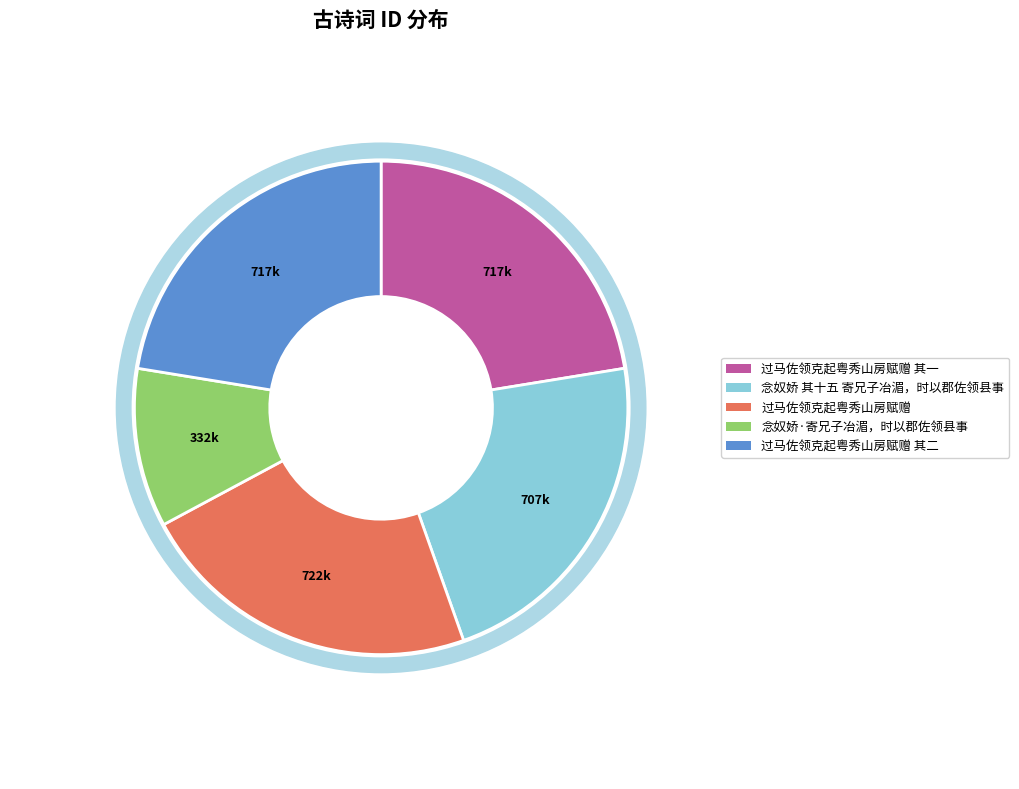

Does 过马佐领克起粤秀山房赋赠 其二 account for over 50% of the chart?

No